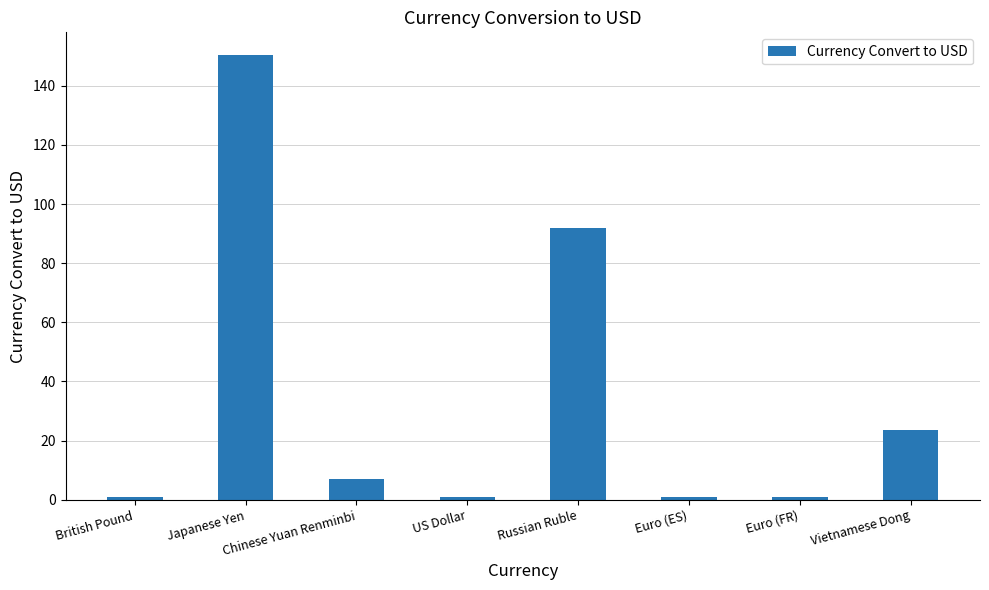

What is the label of the 1st bar from the right?

Vietnamese Dong